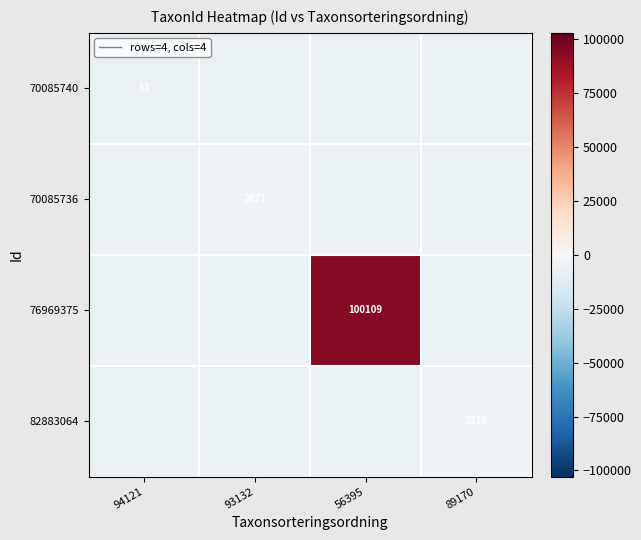

The value of 70085736 at 93132 is 2671. True or false?

True